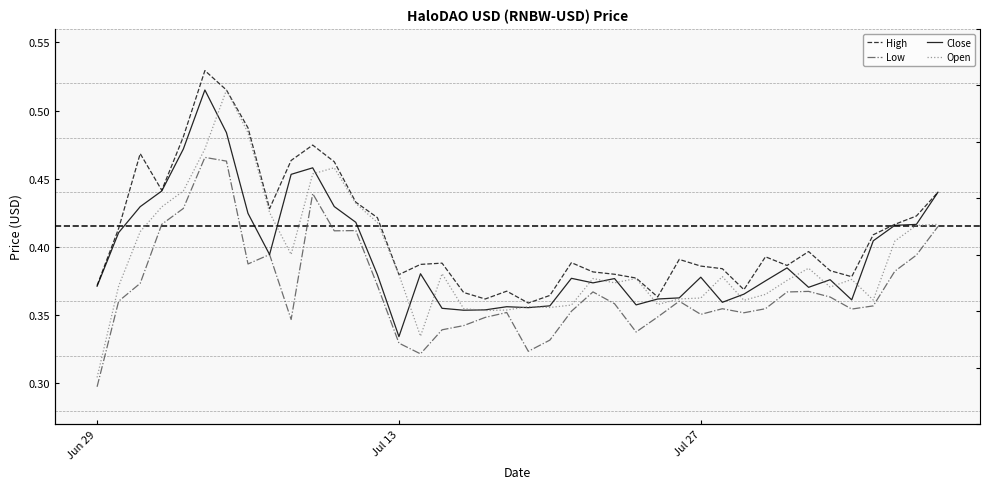

True or false: High has more than 0 interior local peaks.

True